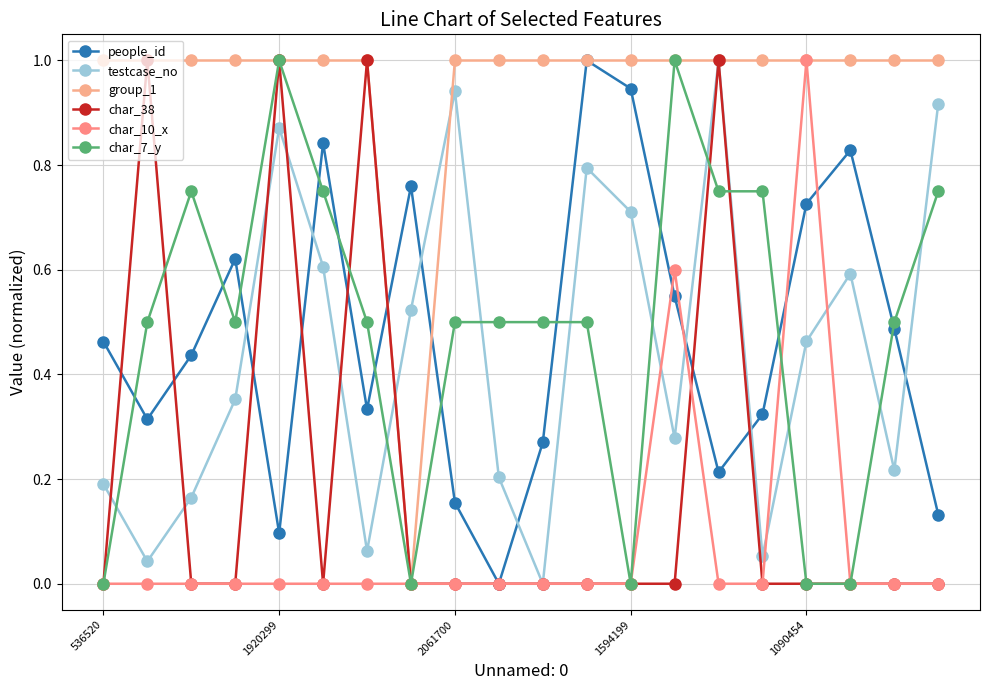

What is the maximum value shown in the chart?

1.0